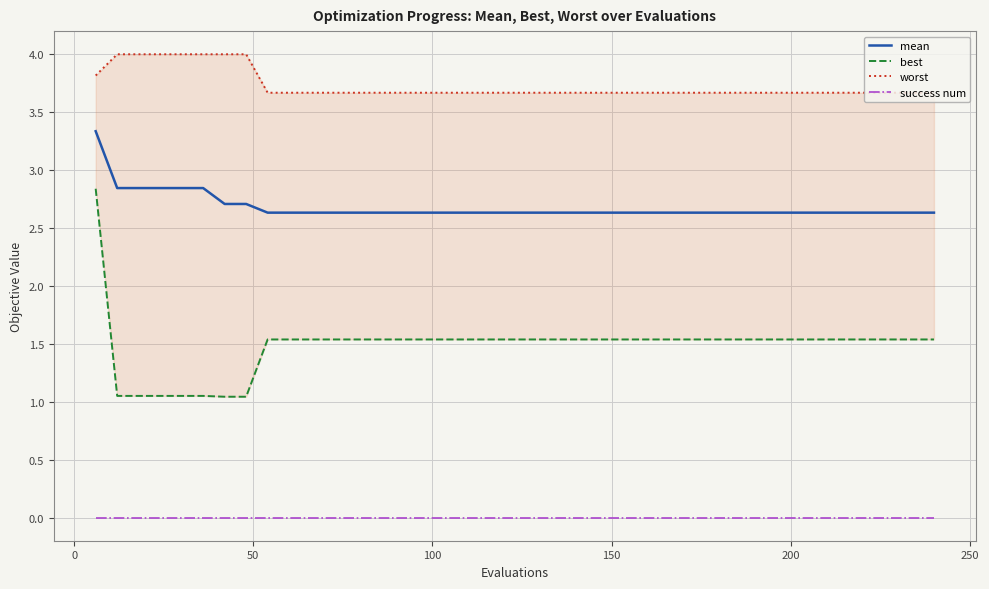

What is the minimum value for mean?

2.6